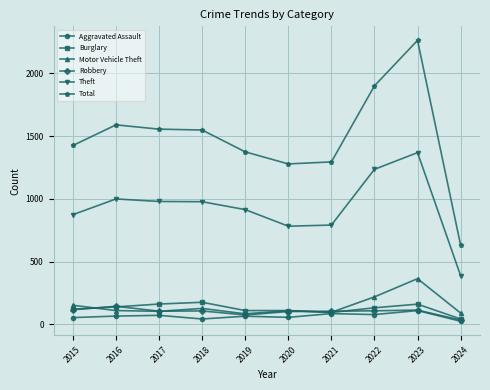

What is the sum of all Theft values?

9307